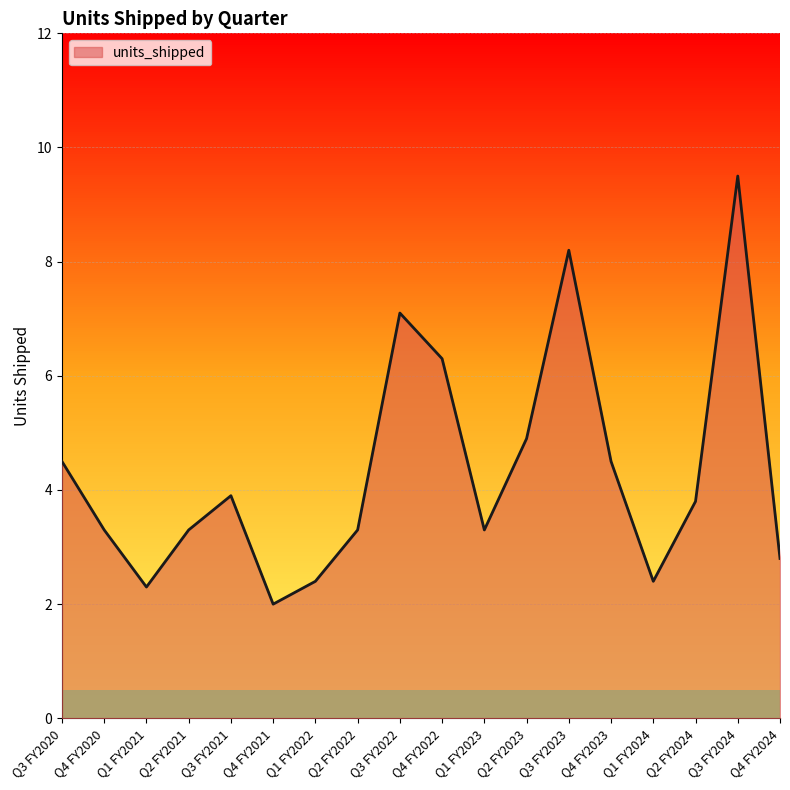

True or false: the data shows 2.4 at Q1 FY2024.

True